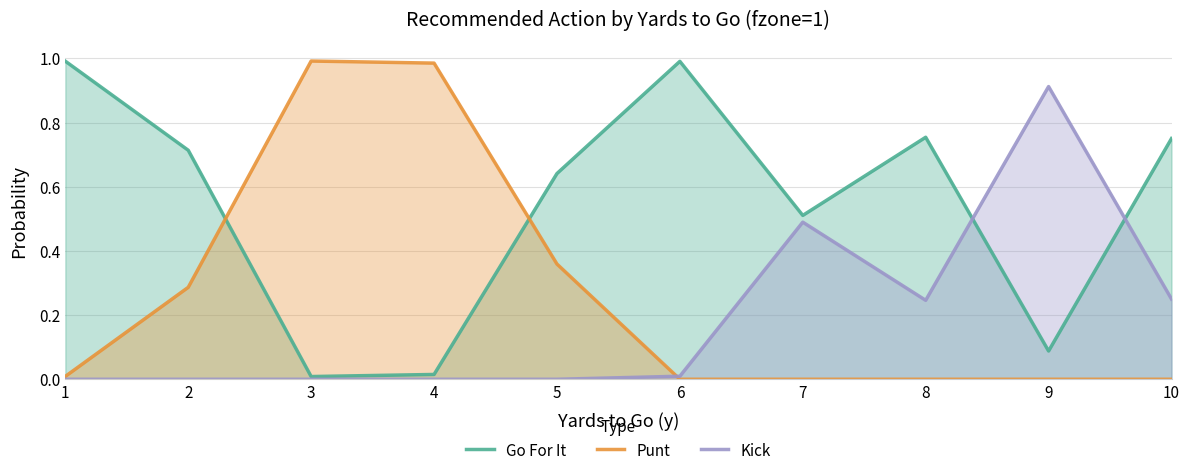

What value does the Kick series have at 9?

0.9